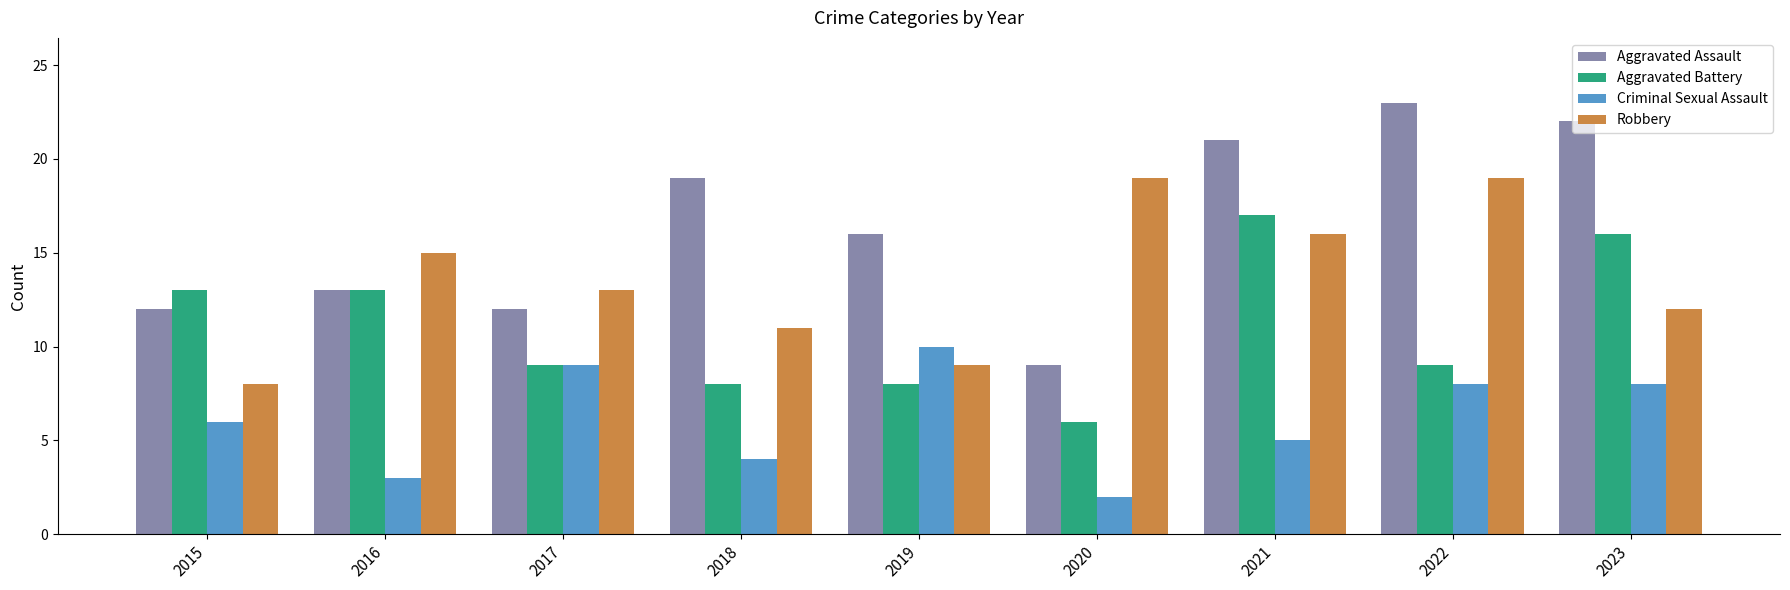

What is the highest value of the Criminal Sexual Assault series?

10